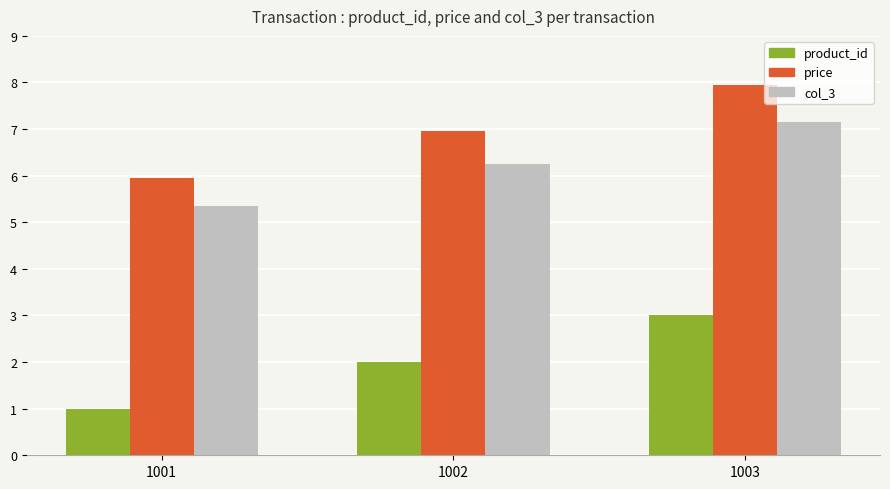

How many distinct data groups are displayed?

3